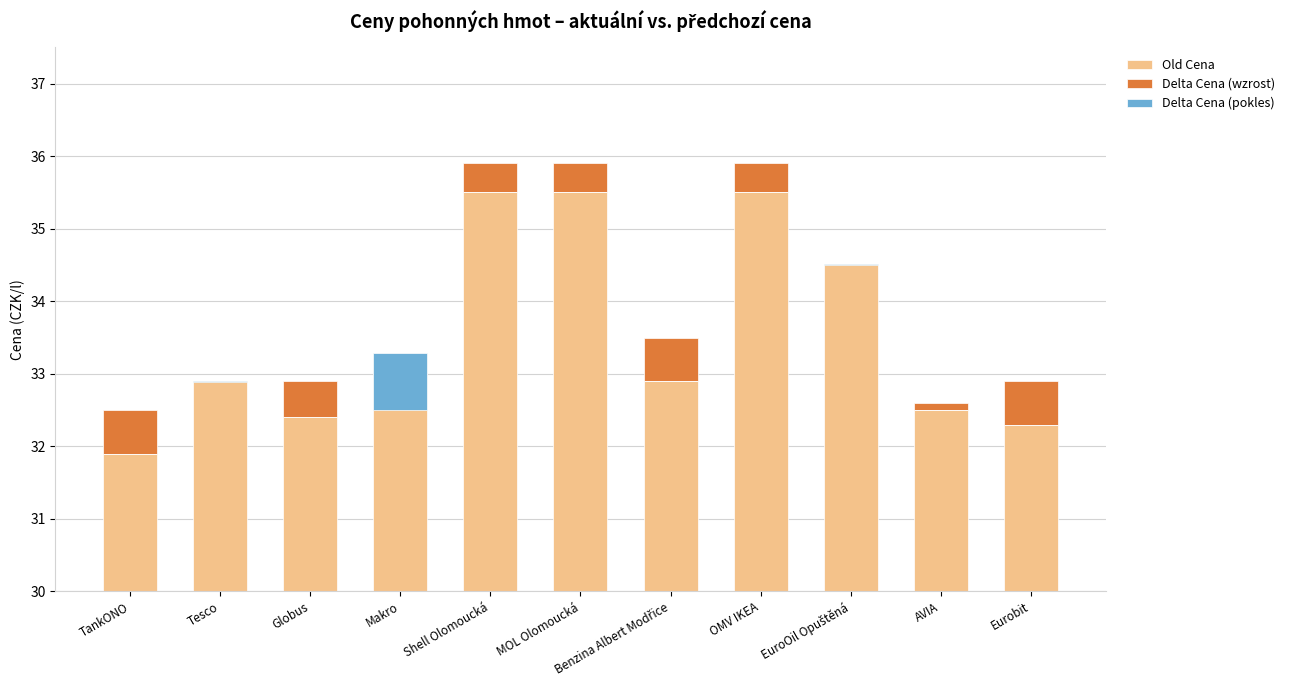

What is the maximum value shown in the chart?

35.5